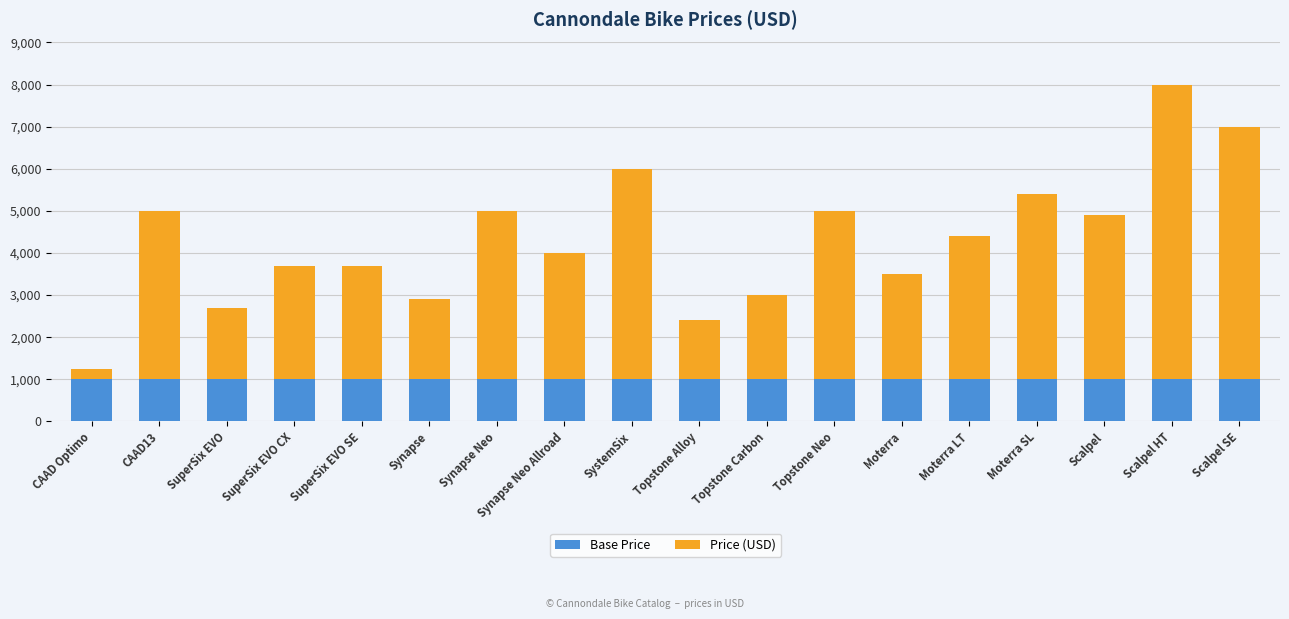

What is the total value across all series at SuperSix EVO SE?

3700.0